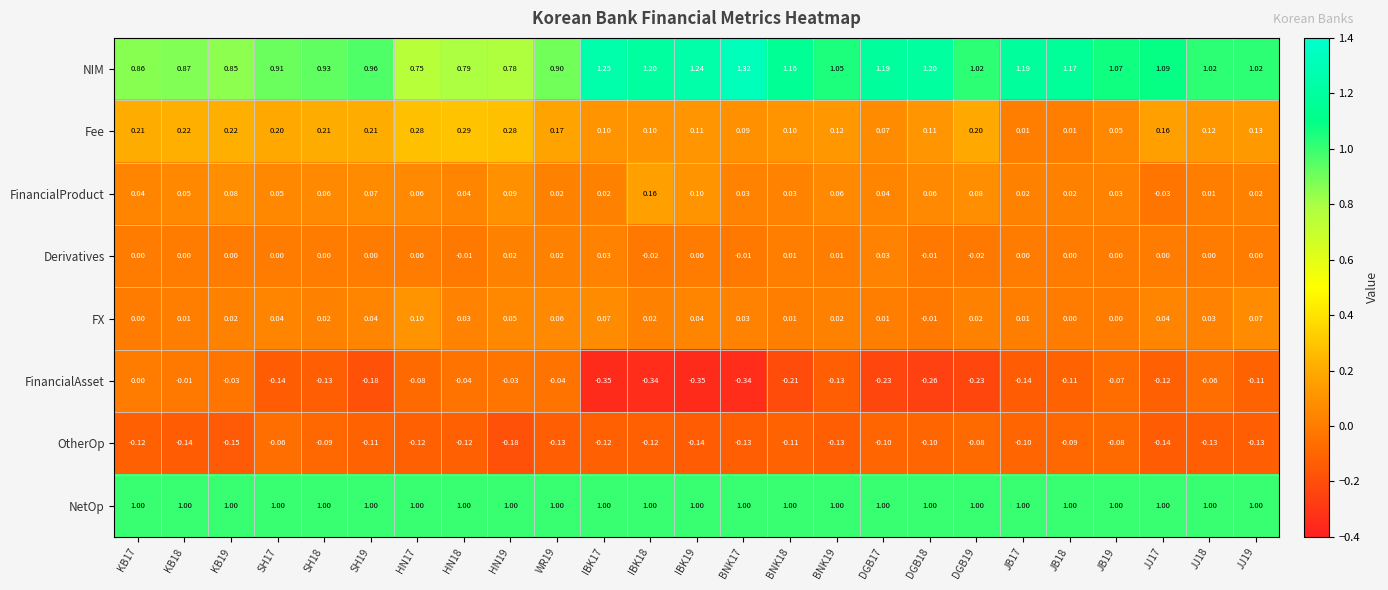

Which series has the widest spread of values?

NIM